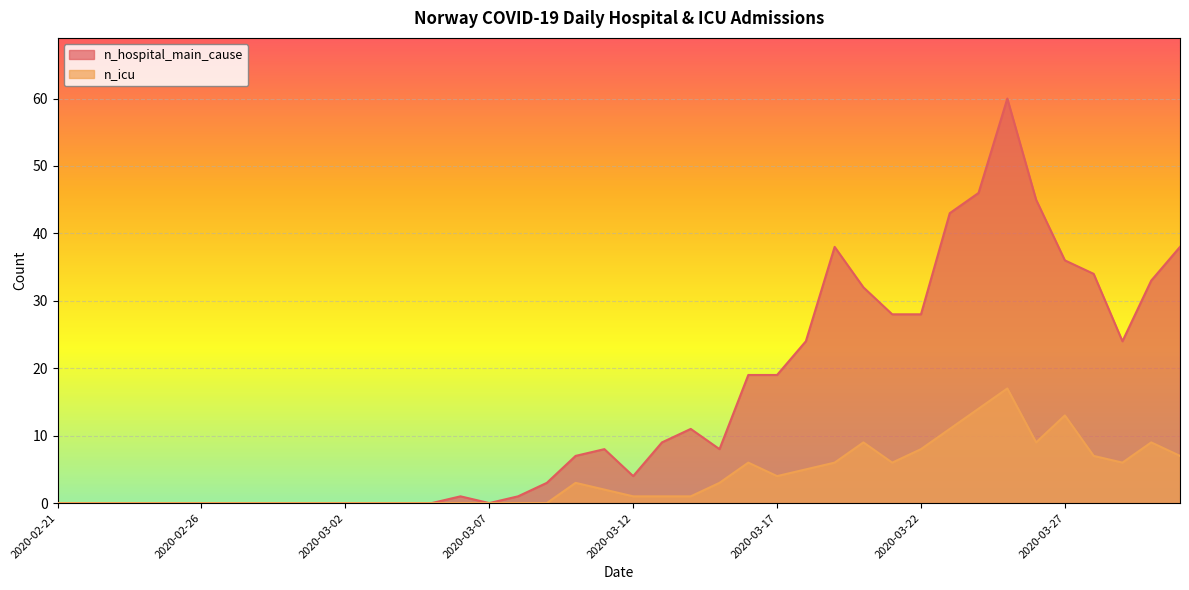

Does the chart display data point markers on the line(s)?

No